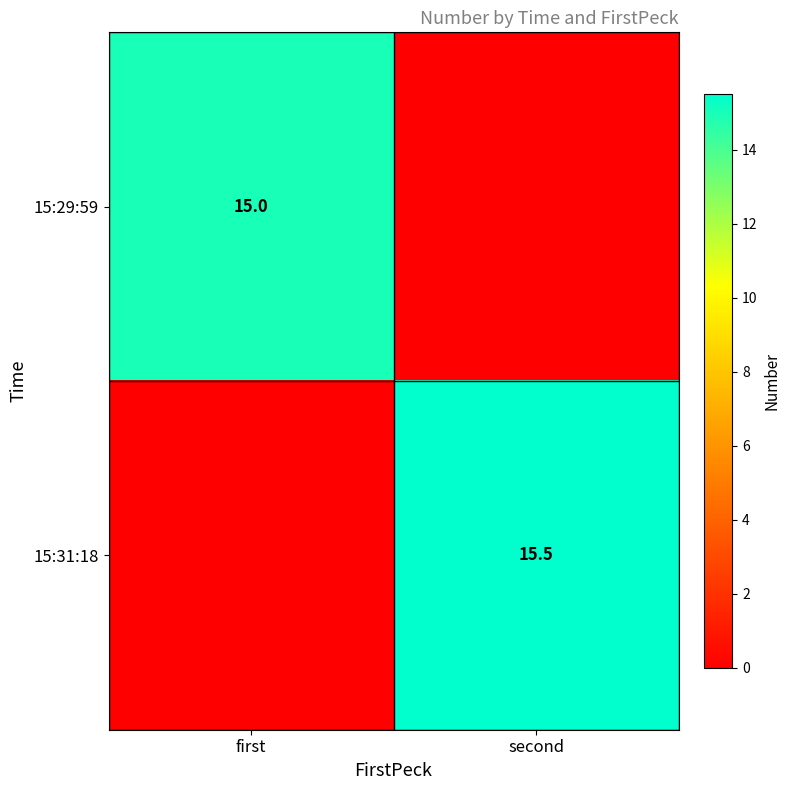

The 15:29:59 series shows 15.0 at first. True or false?

True